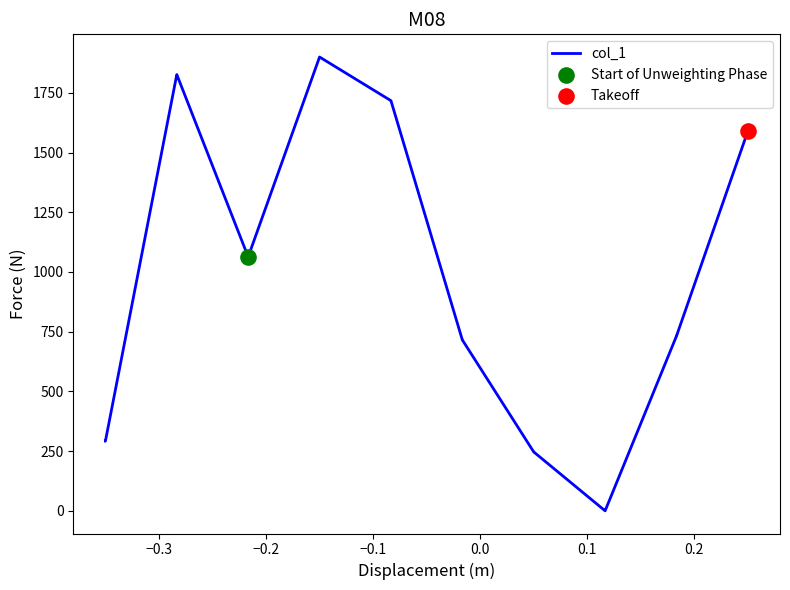

What is the greatest value displayed?

1900.0